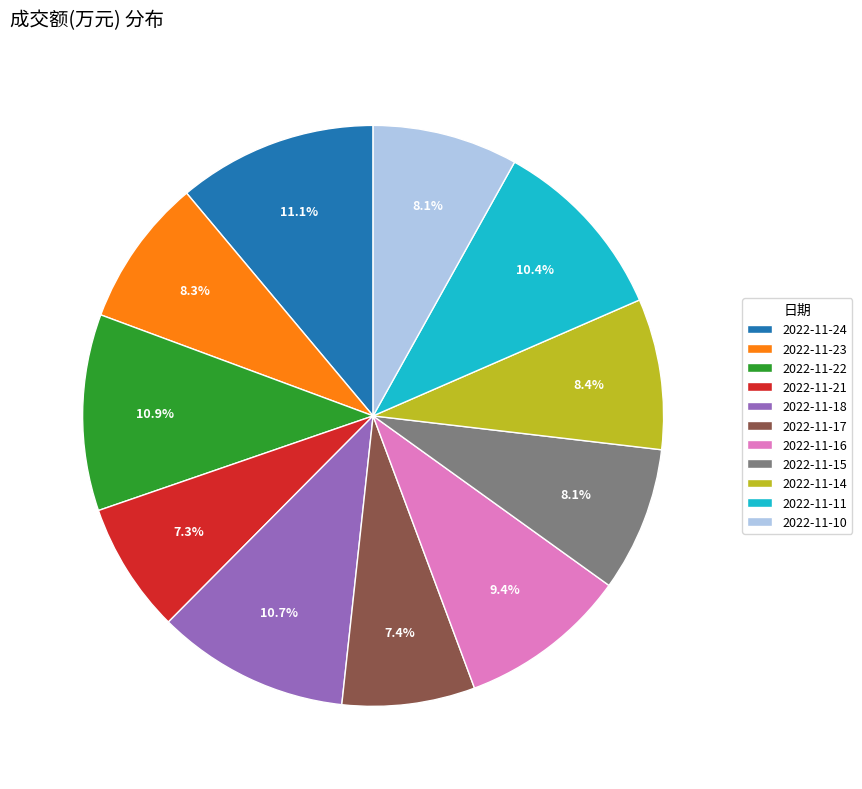

Is there any slice that represents more than half of the pie?

No